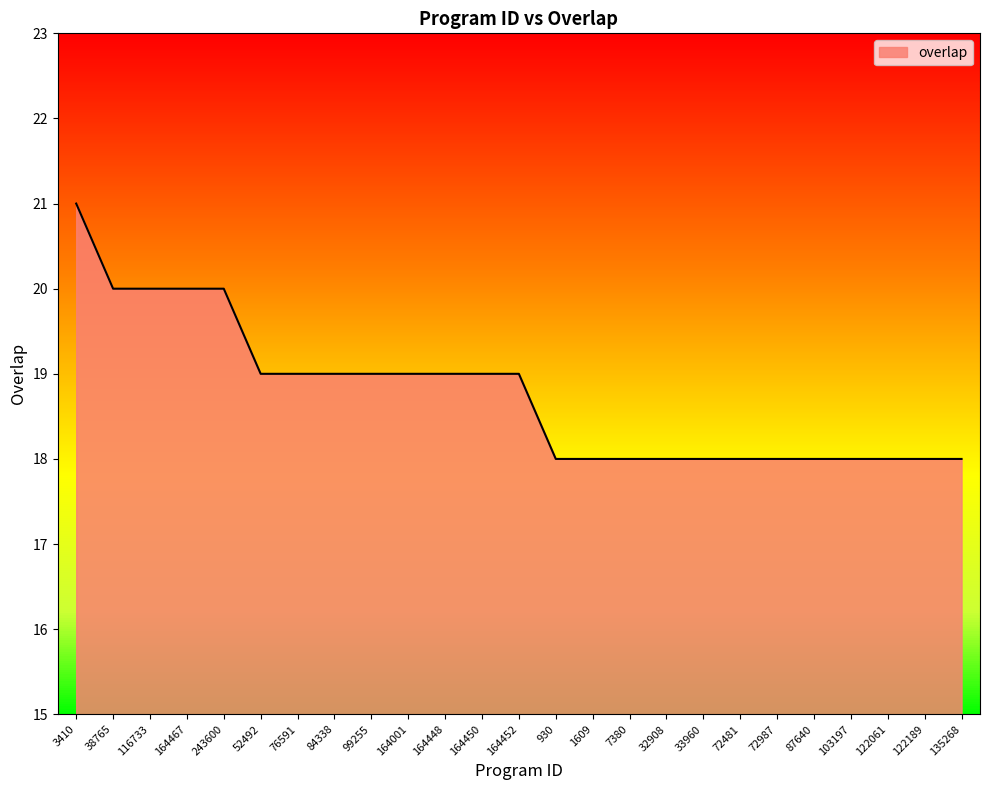

Where does the data first go above 19?

3410